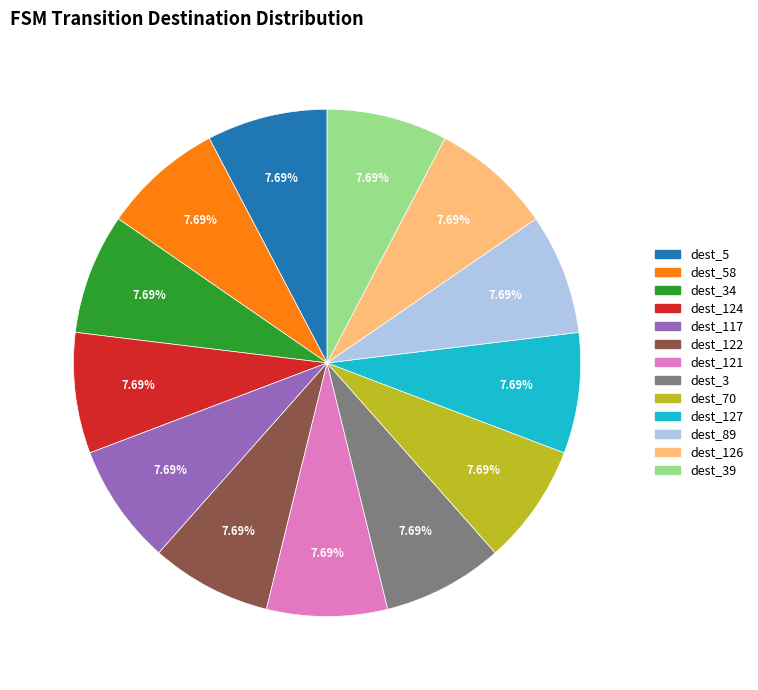

Approximately how many times larger is the value at dest_89 compared to dest_124?

1.0